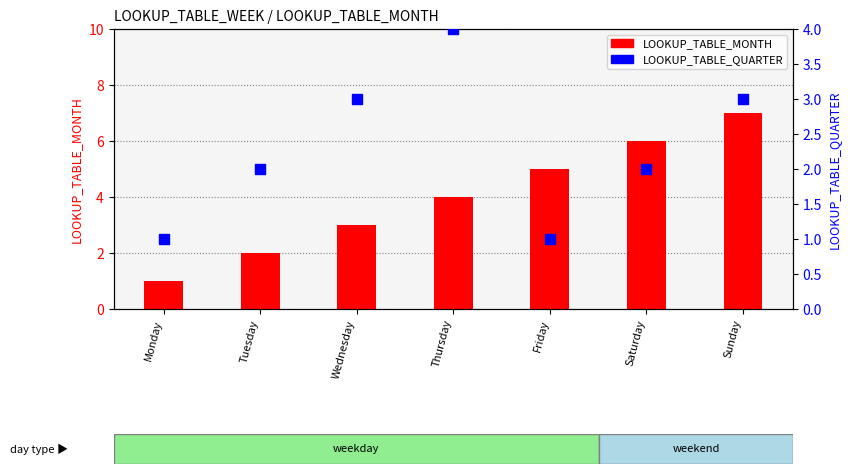

Is the value of LOOKUP_TABLE_MONTH at Wednesday greater than the value of LOOKUP_TABLE_QUARTER at Thursday?

No